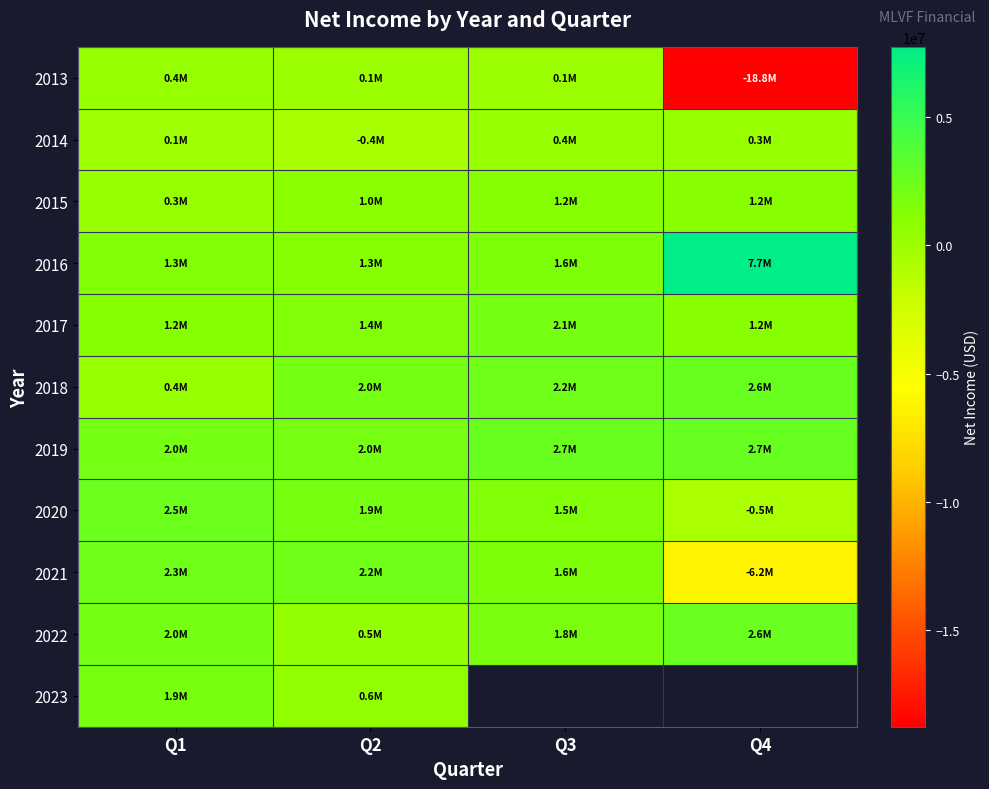

What is the maximum value shown in the chart?

7743000.0